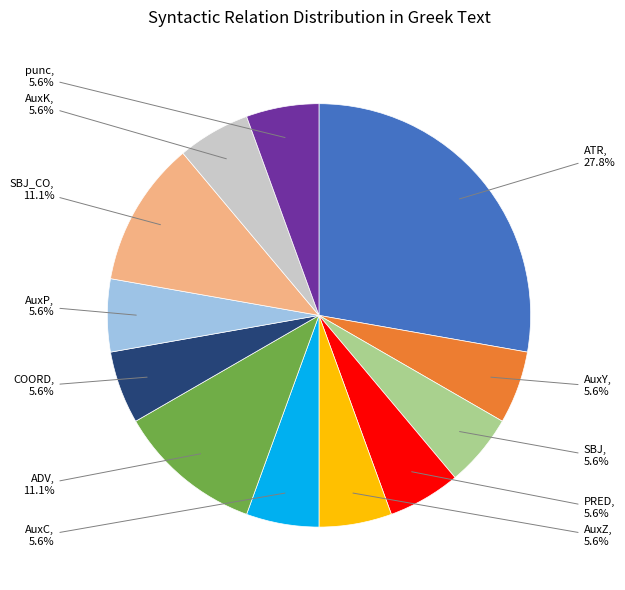

Which category has the biggest portion of the pie?

ATR